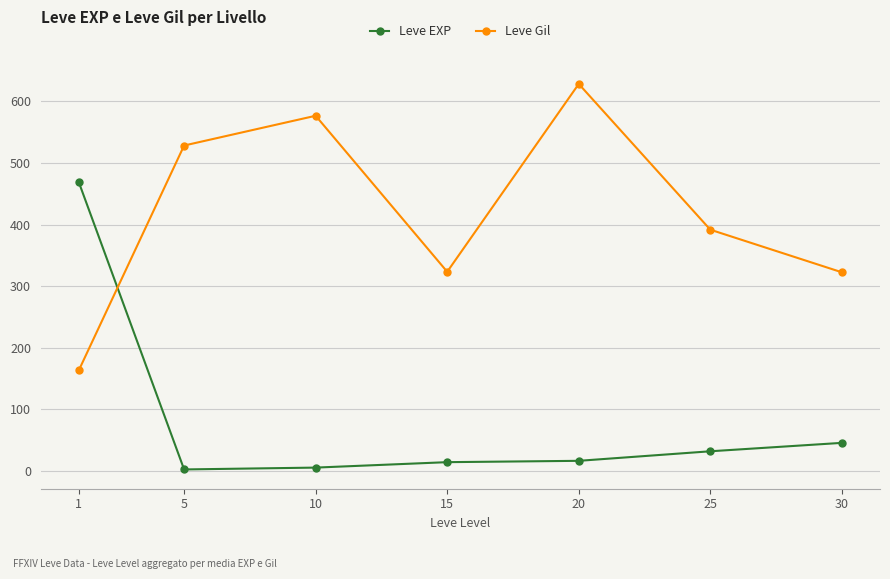

How many interior local peaks does the Leve Gil series have?

2